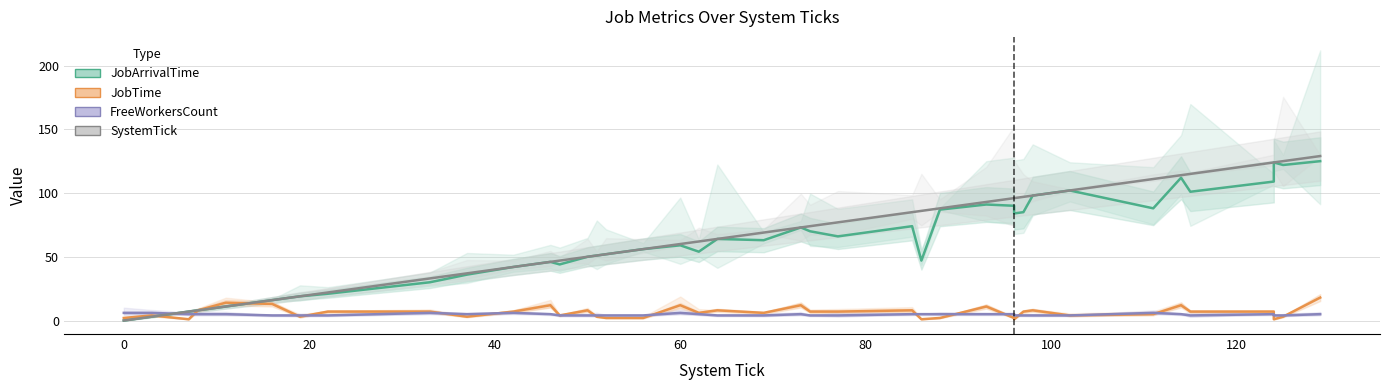

What are all the series names shown in the legend?

JobArrivalTime, JobTime, FreeWorkersCount, SystemTick